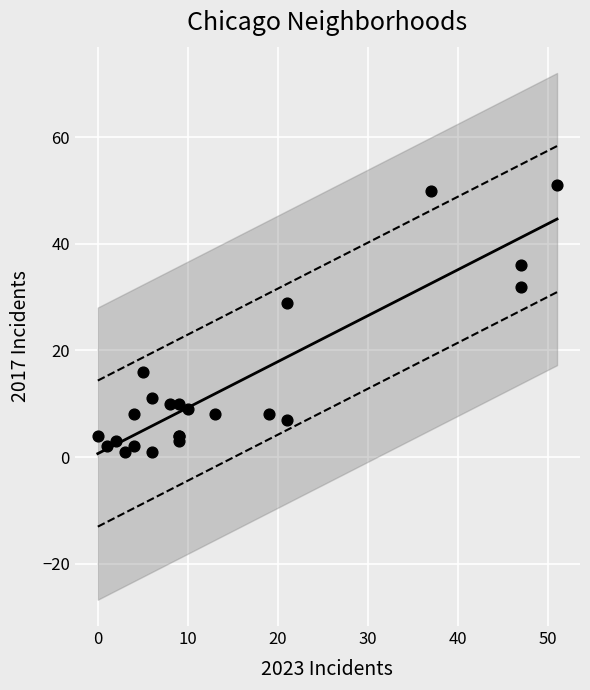

What Y value in the scatter plot is closest to 26?

29